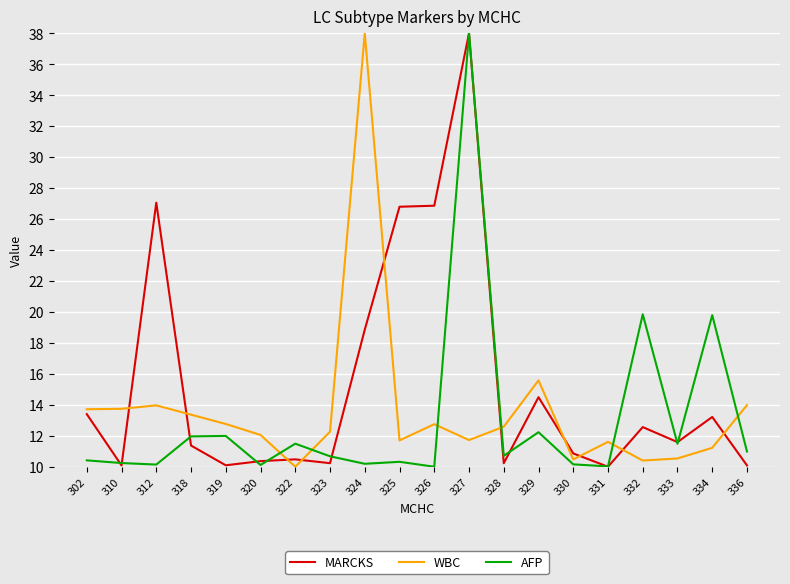

True or false: WBC and AFP intersect in this chart.

True